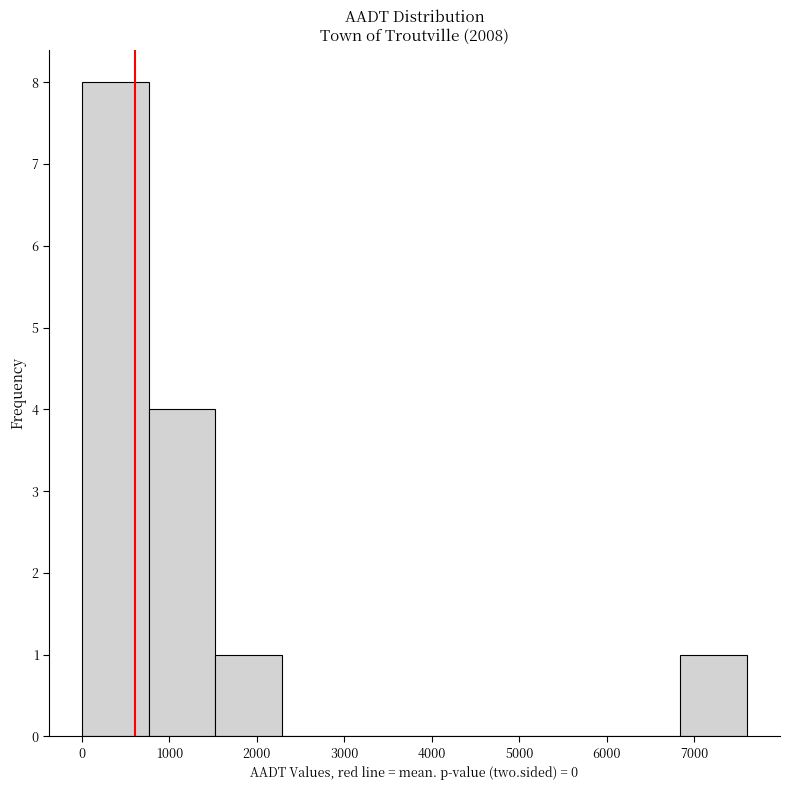

How tall is the bar that spans 0 to 800 on the x-axis? Neither the bar edges nor the heights are printed on the chart, so give them approximately, as read against the axes.

8